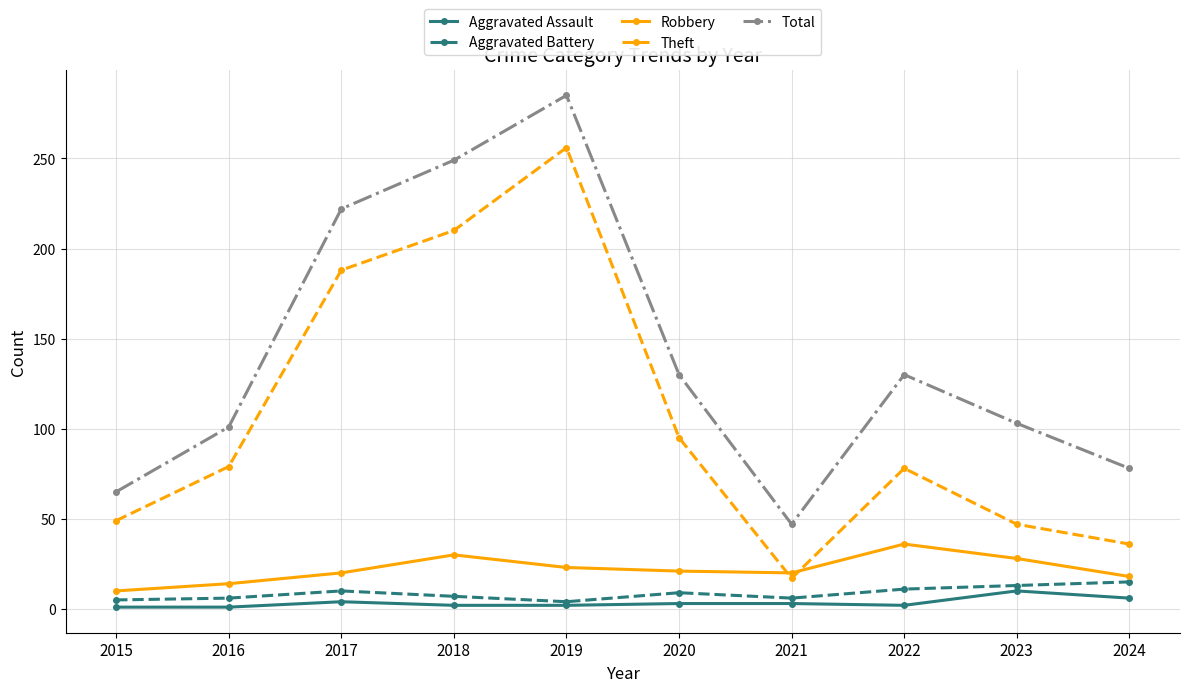

List the series in order of their peak value, highest first.

Total, Theft, Robbery, Aggravated Battery, Aggravated Assault